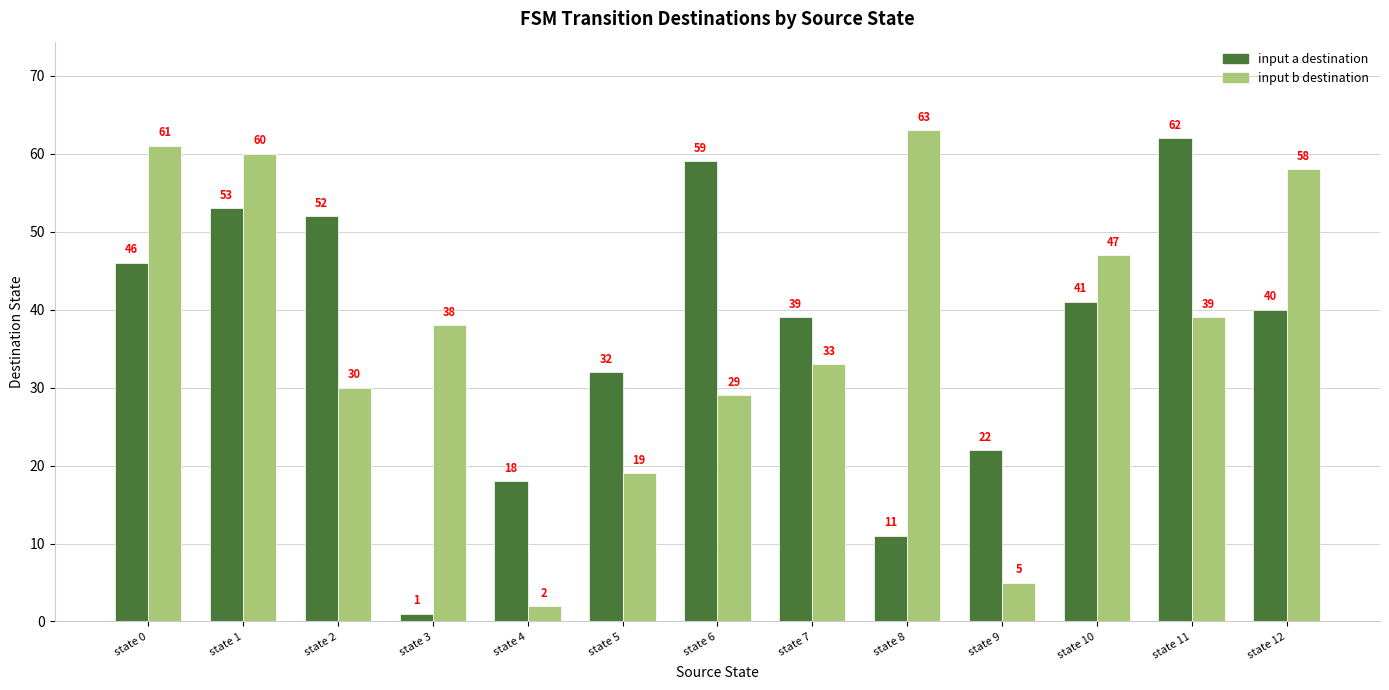

What is the total value across all series at state 11?

101